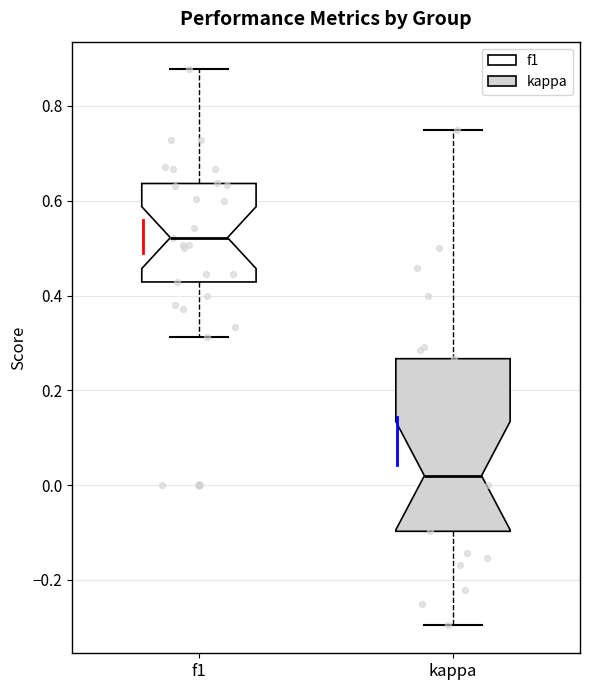

Reading left to right, transcribe this box plot: for each box, give where its median line is, the range the box spans, and where its two whiskers end, as read against the y-axis. The values are not printed on the chart, so give them approximately, as read against the axis.

f1: median 0.52, box 0.42 to 0.64, whiskers 0.32 to 0.88
kappa: median 0.02, box -0.10 to 0.26, whiskers -0.30 to 0.76